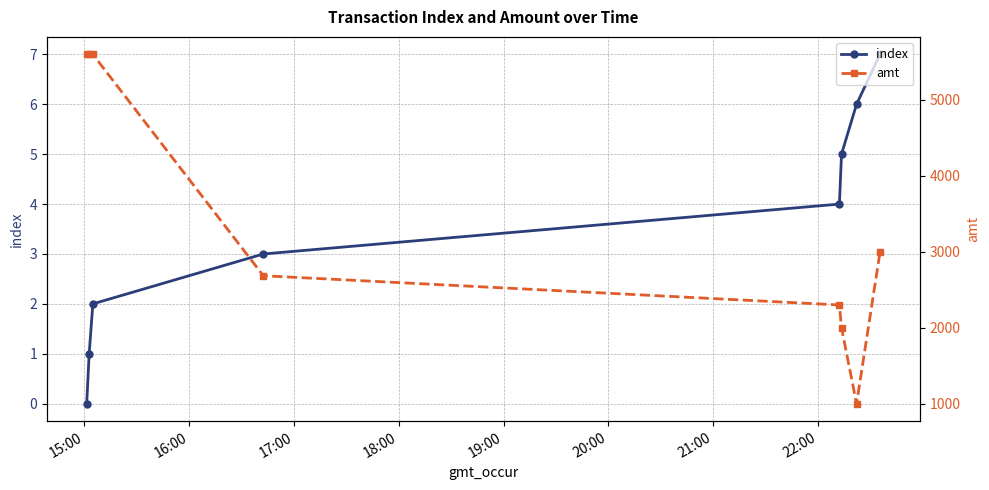

True or false: index and amt cross at least once.

False